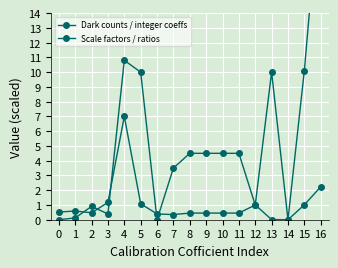

Which series changed the most between 3 and 9?

Scale factors / ratios